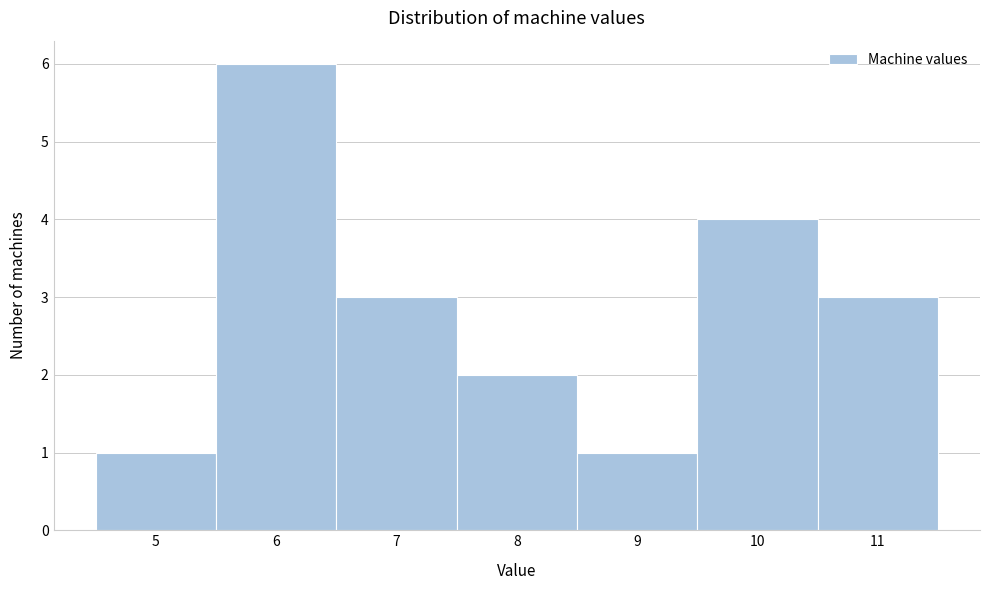

Reading left to right, transcribe this chart: for each bar, give the range it covers on the x-axis and its height. The values are not printed on the chart, so give them approximately, as read against the axis.

4.5 to 5.5: 1
5.5 to 6.5: 6
6.5 to 7.5: 3
7.5 to 8.5: 2
8.5 to 9.5: 1
9.5 to 10.5: 4
10.5 to 11.5: 3